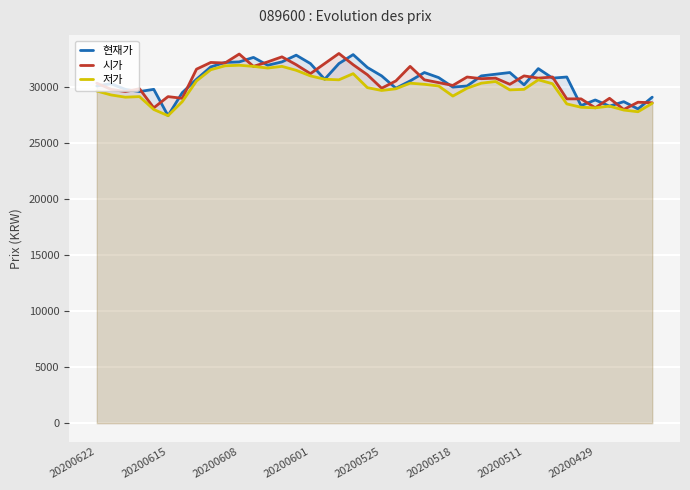

The value of 현재가 at 37 is 40820. True or false?

False